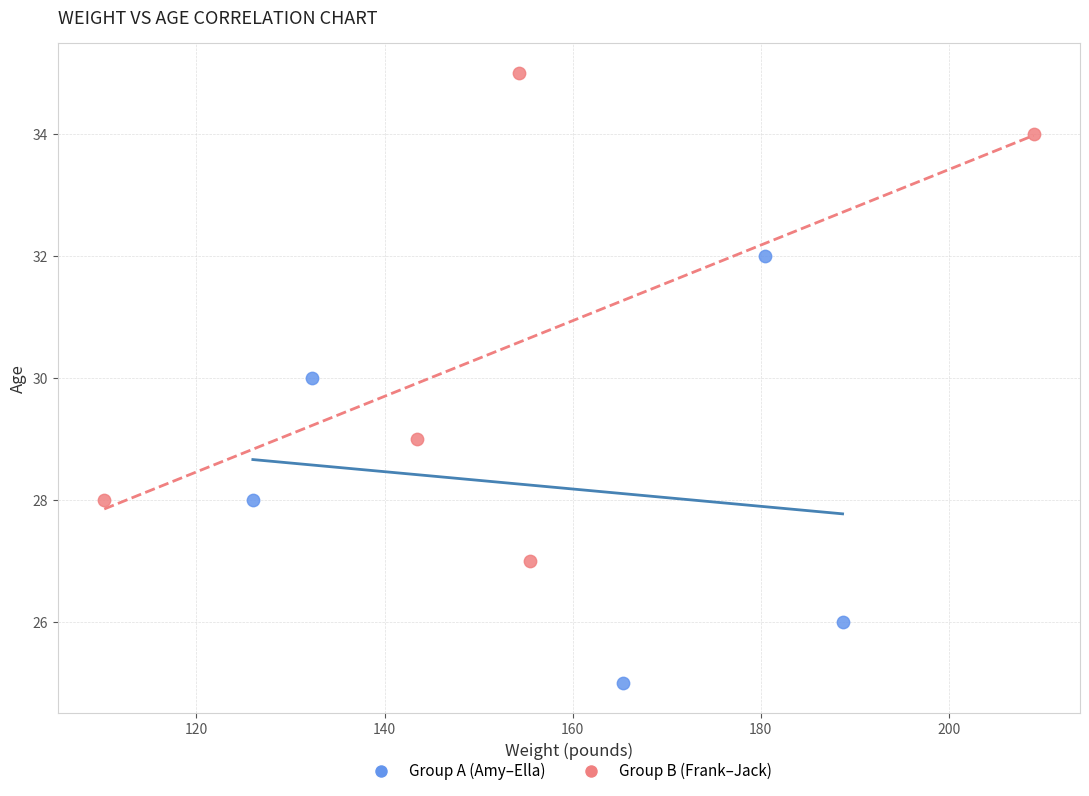

Which series has the widest spread of Y values?

Group B (Frank–Jack)